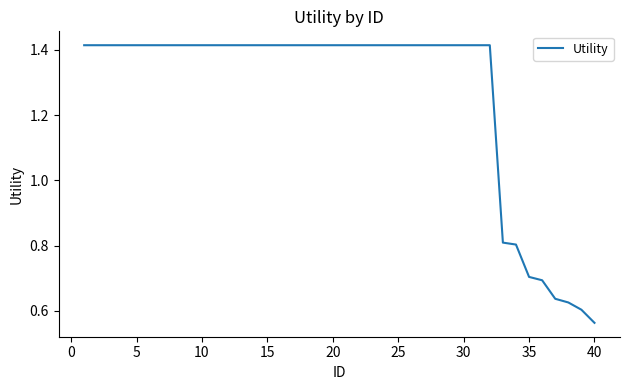

What is the difference between the maximum and minimum values?

0.9